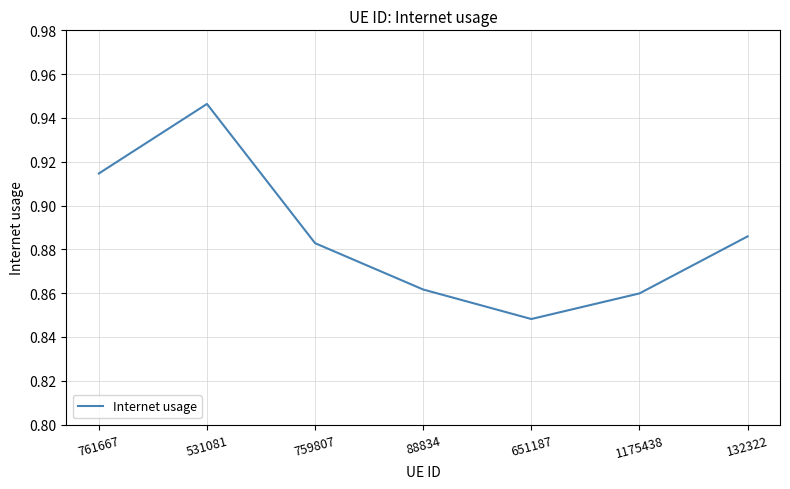

At which category does the chart reach its minimum across all series?

651187